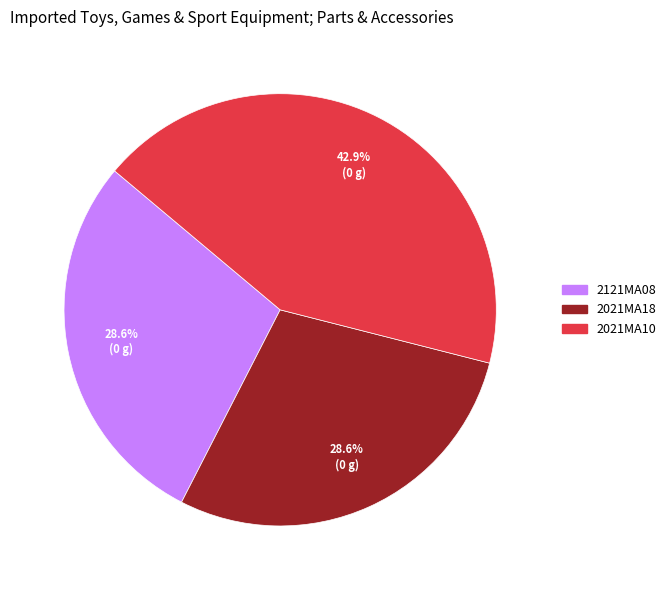

To the nearest percent, what portion does 2021MA10 represent?

43%